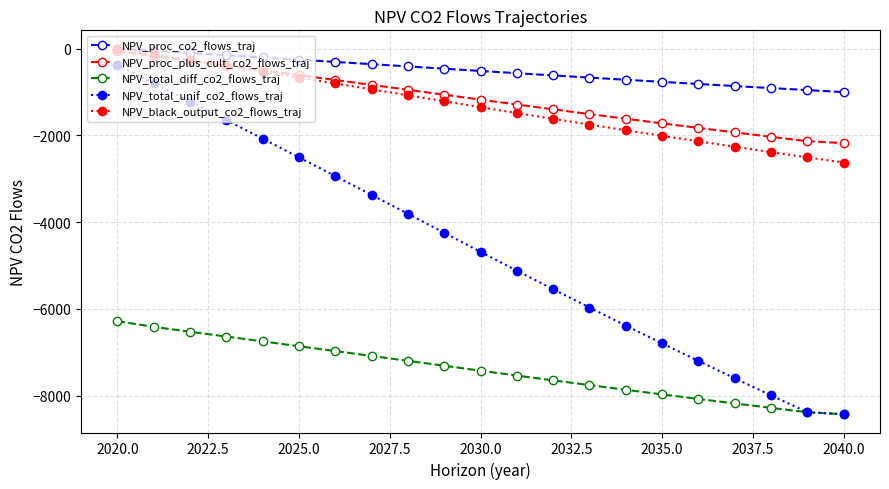

What is the smallest value displayed?

-8425.5